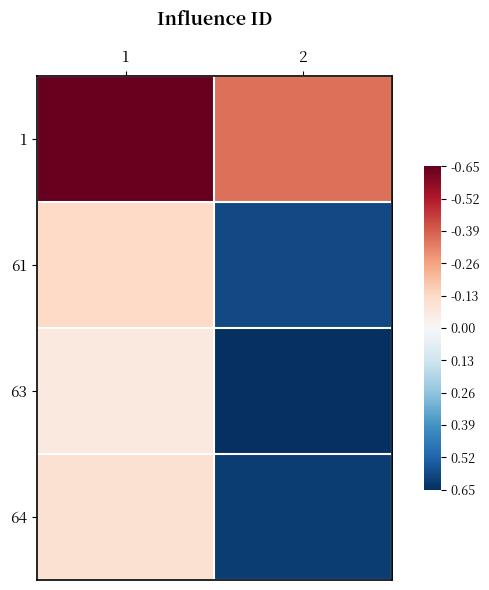

What is the minimum value shown in the chart?

-0.7